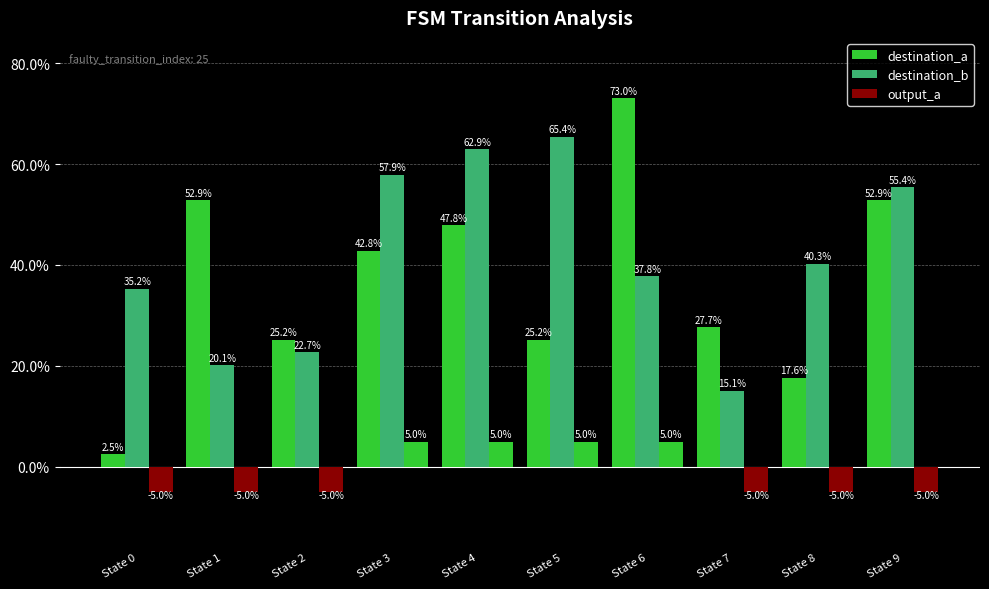

How many series are shown in this chart?

3